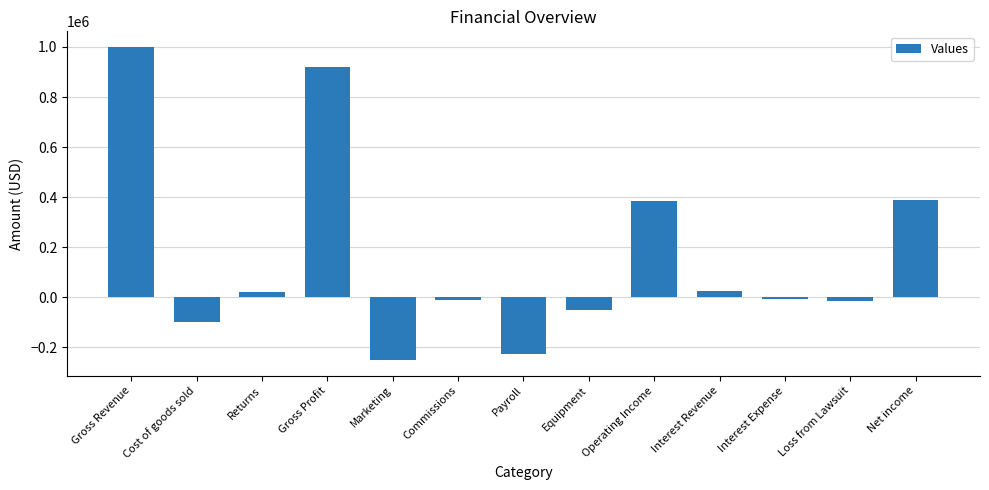

What is the change in value from Gross Revenue to Operating Income?

-615000